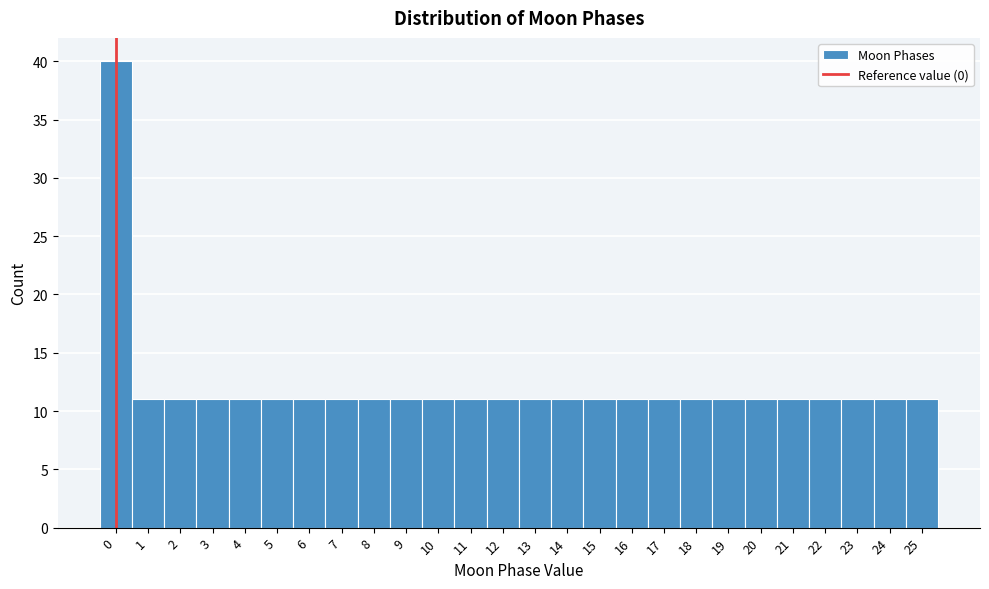

What is the height of the bar covering -0.5 to 0.5 on the x-axis? The values are not printed on the chart, so give them approximately, as read against the axis.

40